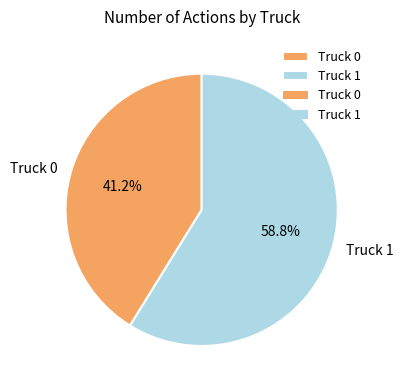

To the nearest percent, what is the difference between the largest and smallest slice percentages?

18%